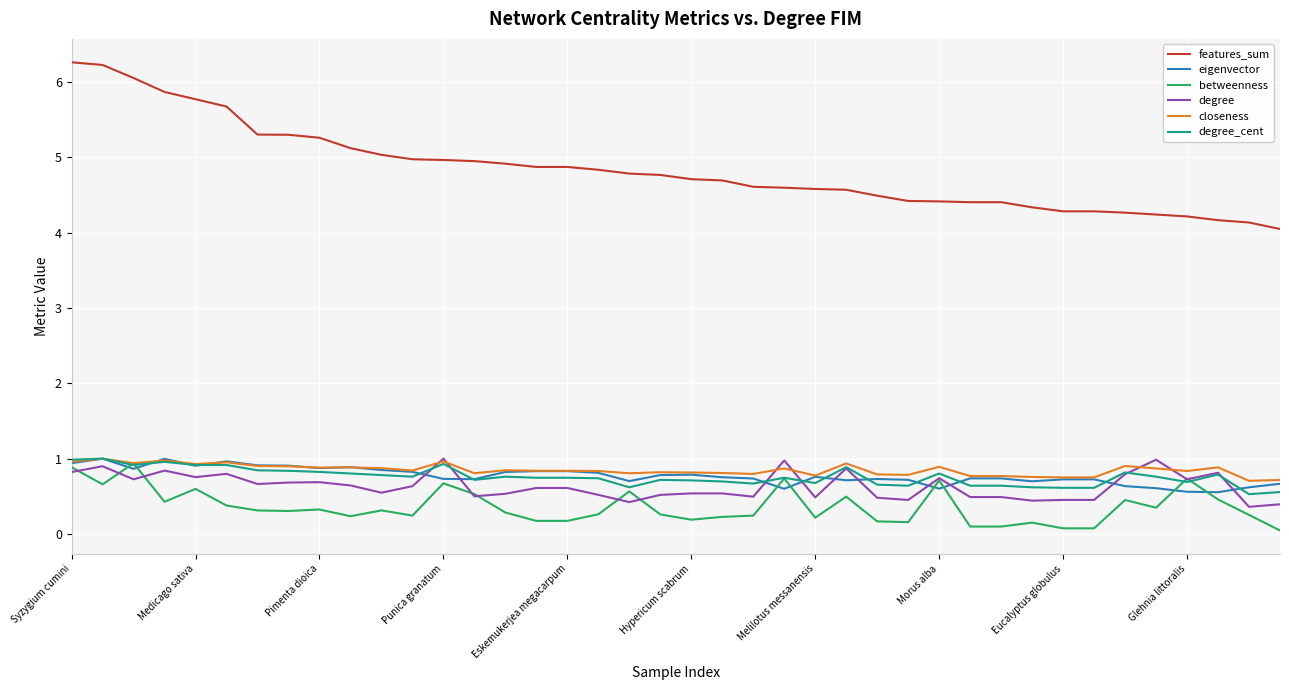

Which series has the largest total across all categories?

features_sum